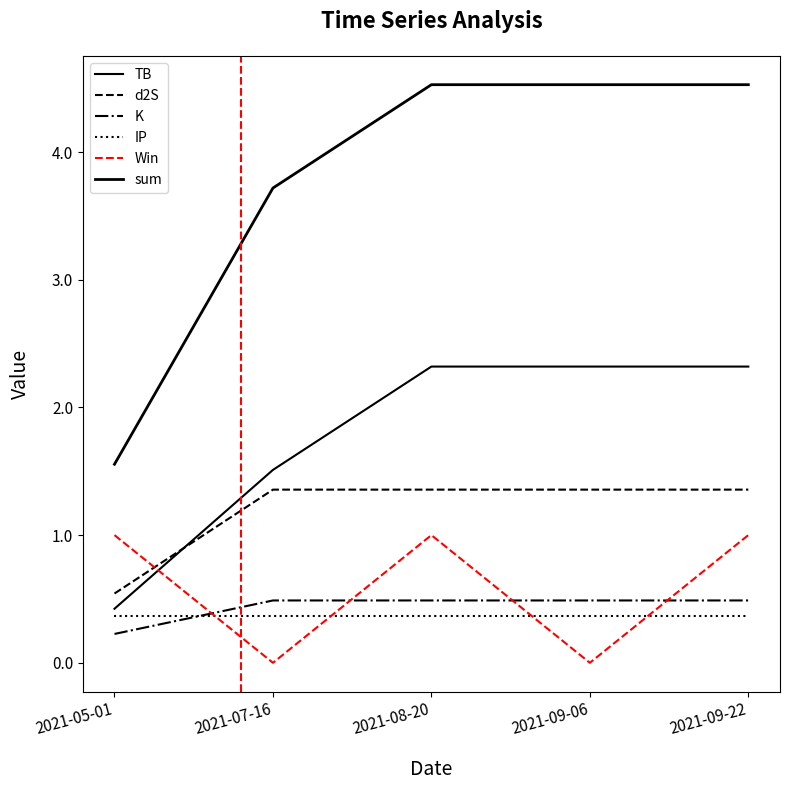

Is this an area chart (filled region under the line)?

No